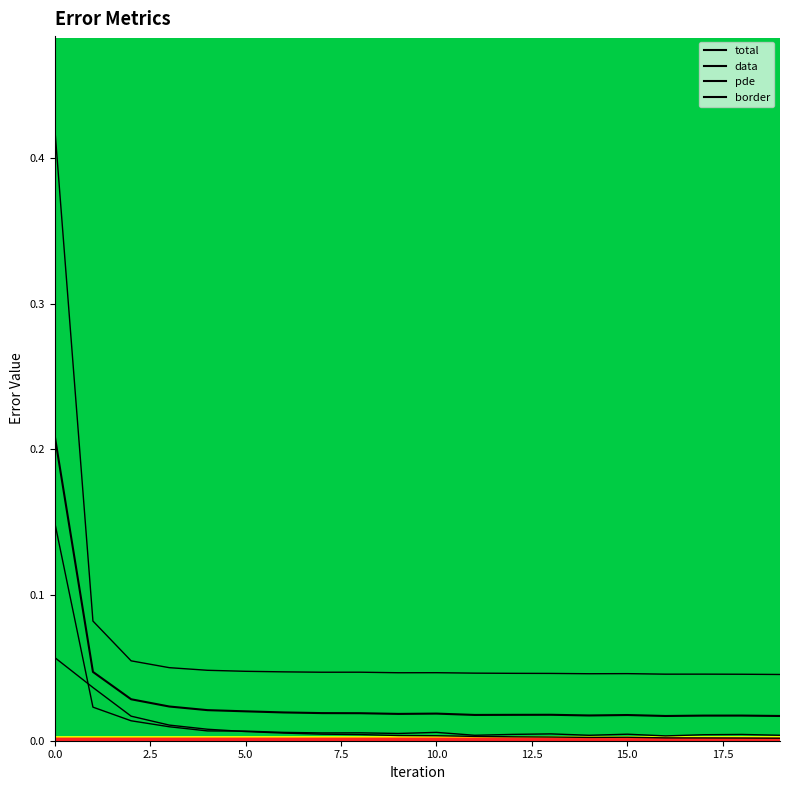

What are all the series names shown in the legend?

total, data, pde, border